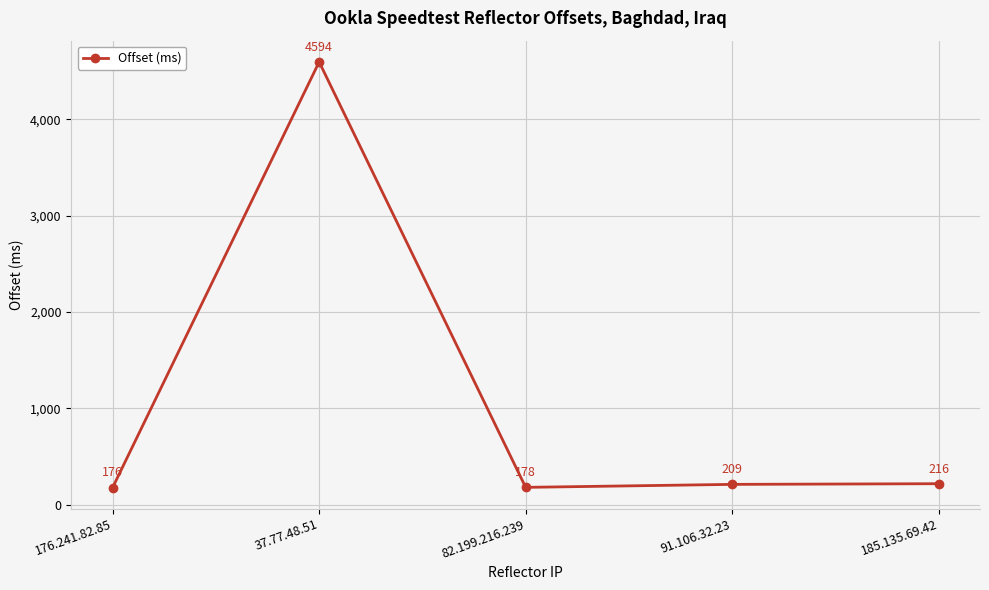

How many points are higher than both their immediate neighbors (excluding endpoints)?

1